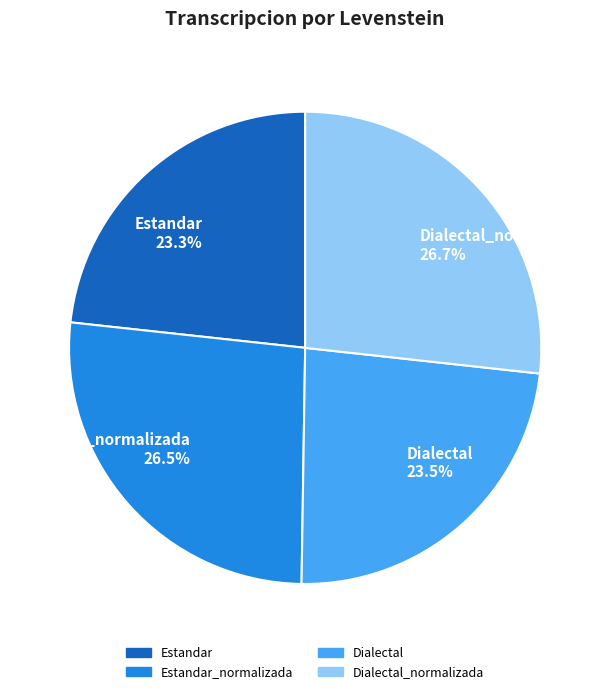

Do Estandar_normalizada and Dialectal_normalizada together represent more than half of the pie?

Yes